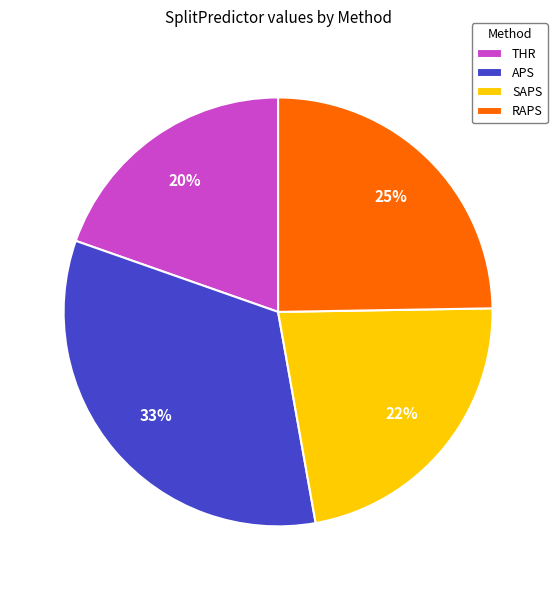

What percentage is the SAPS slice, to the nearest percent?

22%